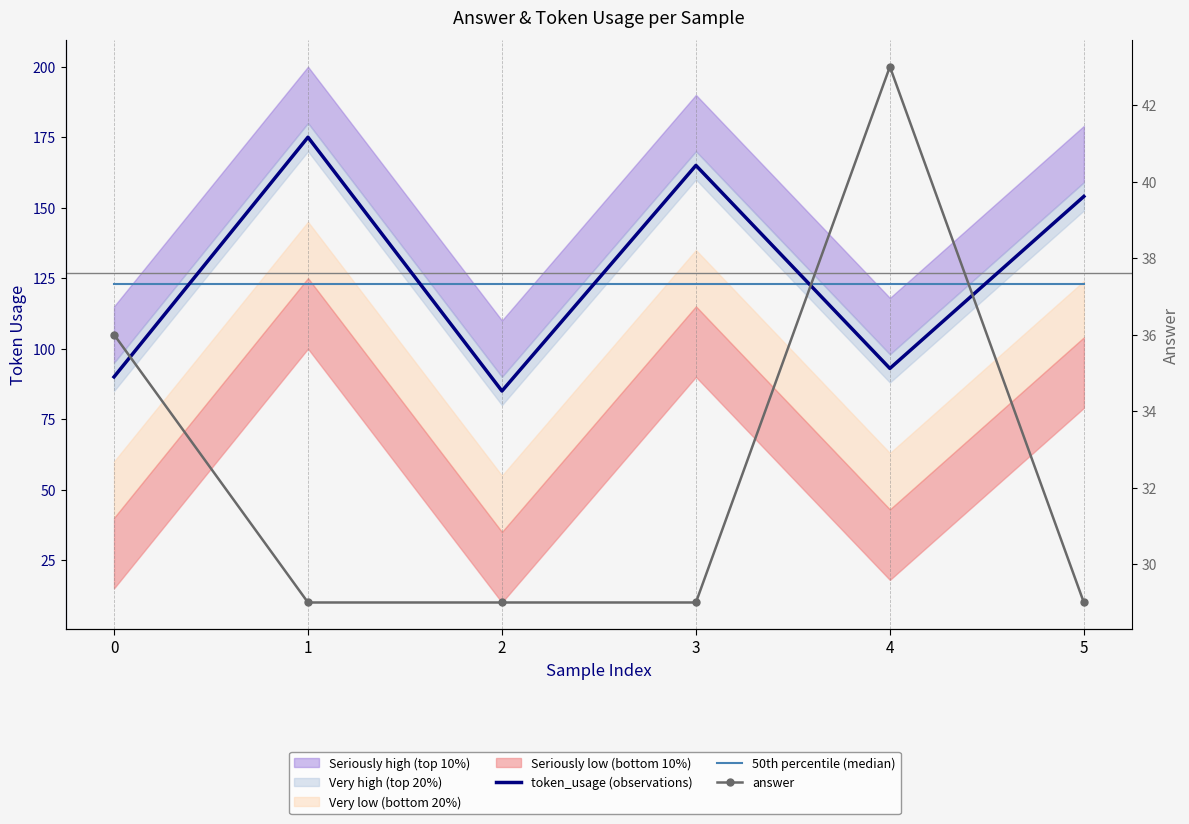

True or false: 50th percentile (median) has a value of 123 at 3.

True